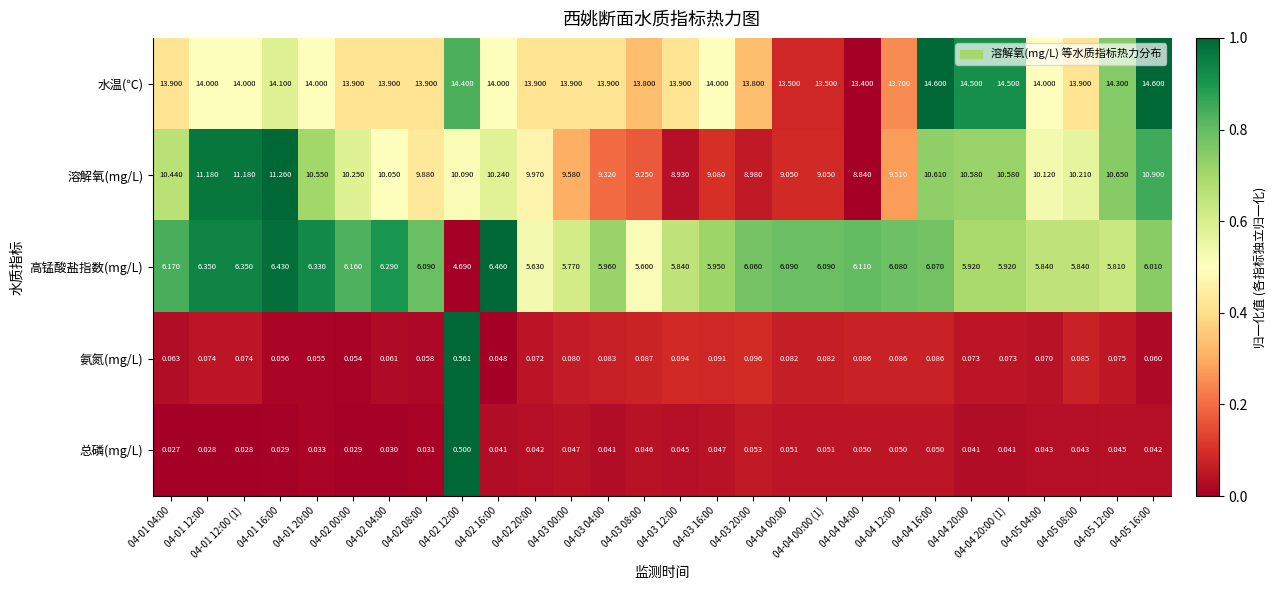

Which series changed the most between 04-01 12:00 and 04-05 04:00?

溶解氧(mg/L)